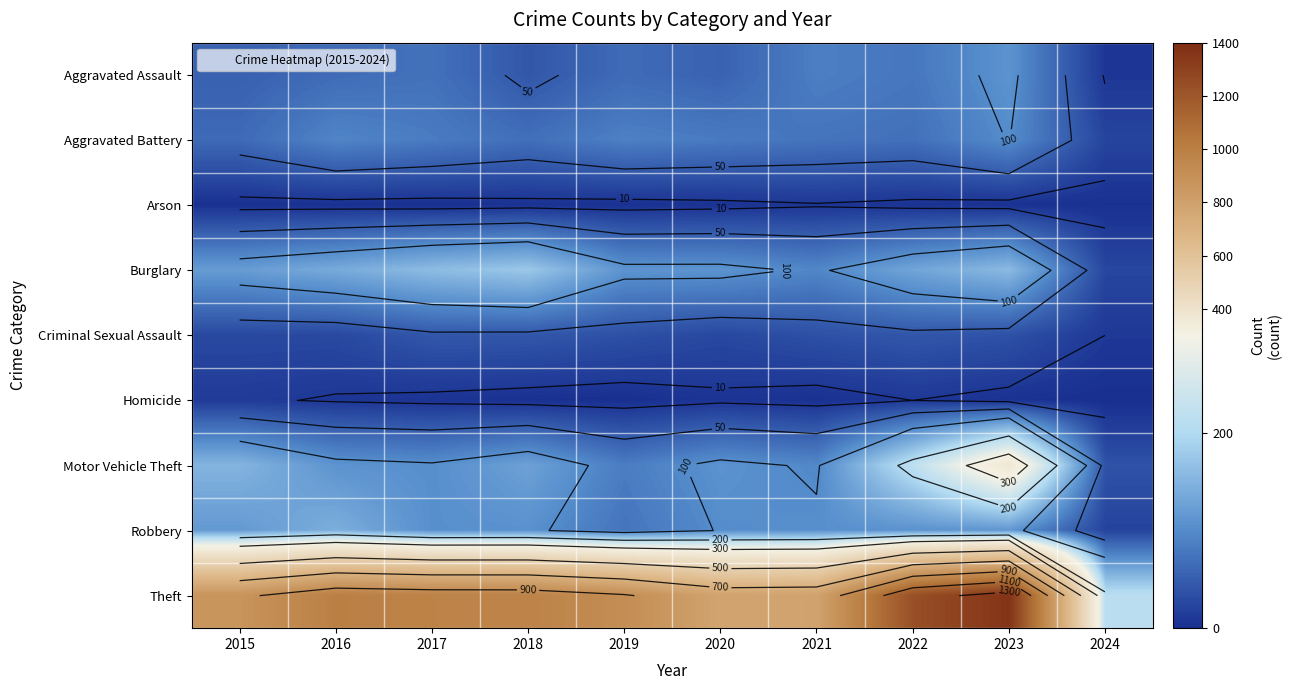

Which series has the largest range (max minus min)?

Theft